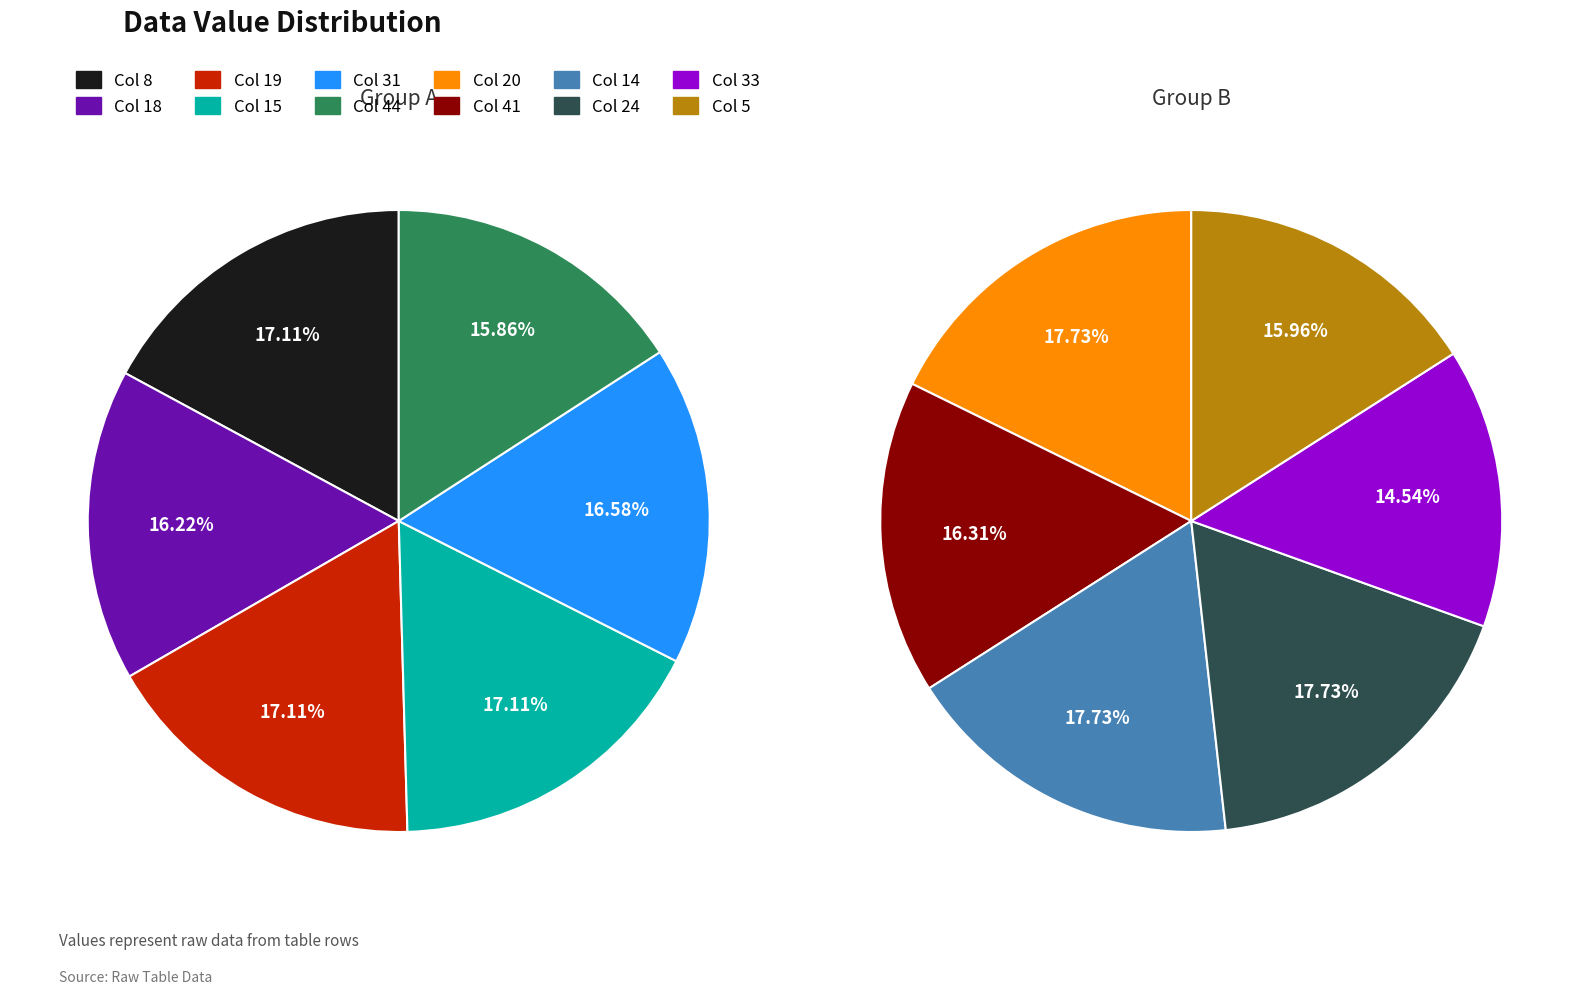

Is it true that 20 is 22% of the pie?

False